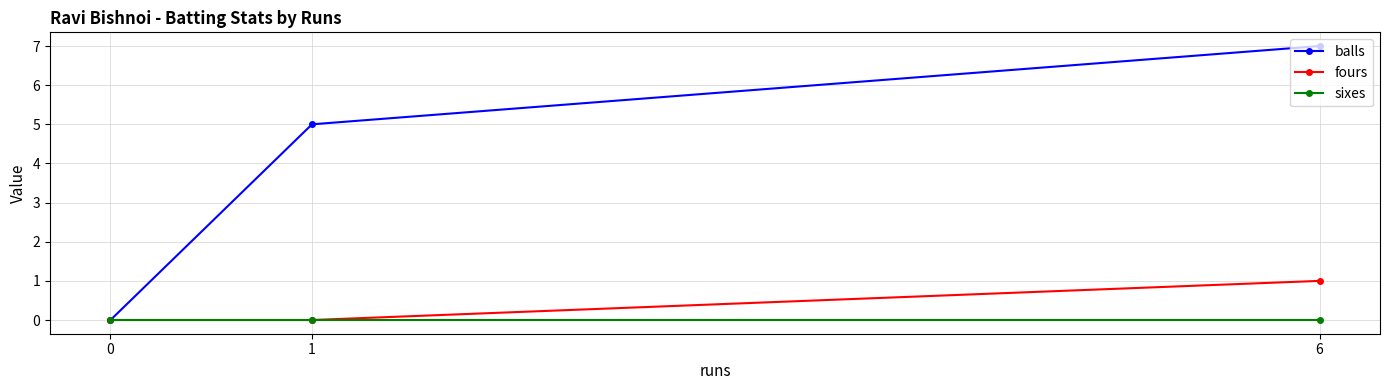

Reading right to left, list all the values displayed in this chart.

balls: 6=7	1=5	0=0
fours: 6=1	1=0	0=0
sixes: 6=0	1=0	0=0